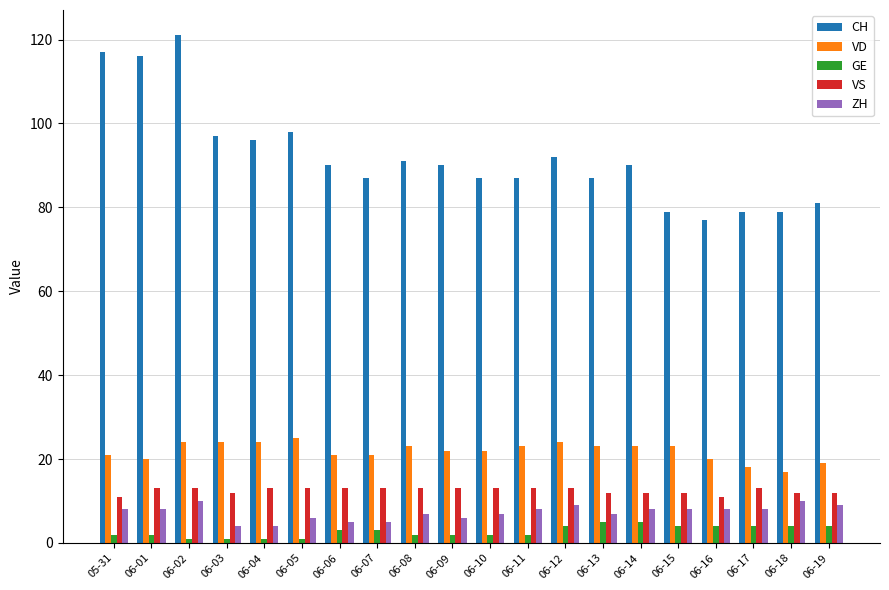

Reading left to right, extract all data points from this chart.

CH: 05-31=117	06-01=116	06-02=121	06-03=97	06-04=96	06-05=98	06-06=90	06-07=87	06-08=91	06-09=90	06-10=87	06-11=87	06-12=92	06-13=87	06-14=90	06-15=79	06-16=77	06-17=79	06-18=79	06-19=81
VD: 05-31=21	06-01=20	06-02=24	06-03=24	06-04=24	06-05=25	06-06=21	06-07=21	06-08=23	06-09=22	06-10=22	06-11=23	06-12=24	06-13=23	06-14=23	06-15=23	06-16=20	06-17=18	06-18=17	06-19=19
GE: 05-31=2	06-01=2	06-02=1	06-03=1	06-04=1	06-05=1	06-06=3	06-07=3	06-08=2	06-09=2	06-10=2	06-11=2	06-12=4	06-13=5	06-14=5	06-15=4	06-16=4	06-17=4	06-18=4	06-19=4
VS: 05-31=11	06-01=13	06-02=13	06-03=12	06-04=13	06-05=13	06-06=13	06-07=13	06-08=13	06-09=13	06-10=13	06-11=13	06-12=13	06-13=12	06-14=12	06-15=12	06-16=11	06-17=13	06-18=12	06-19=12
ZH: 05-31=8	06-01=8	06-02=10	06-03=4	06-04=4	06-05=6	06-06=5	06-07=5	06-08=7	06-09=6	06-10=7	06-11=8	06-12=9	06-13=7	06-14=8	06-15=8	06-16=8	06-17=8	06-18=10	06-19=9